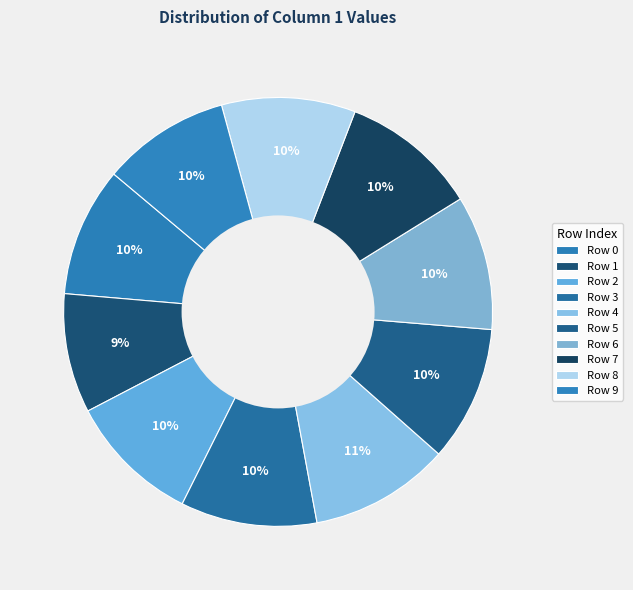

How many segments does this pie chart have?

10